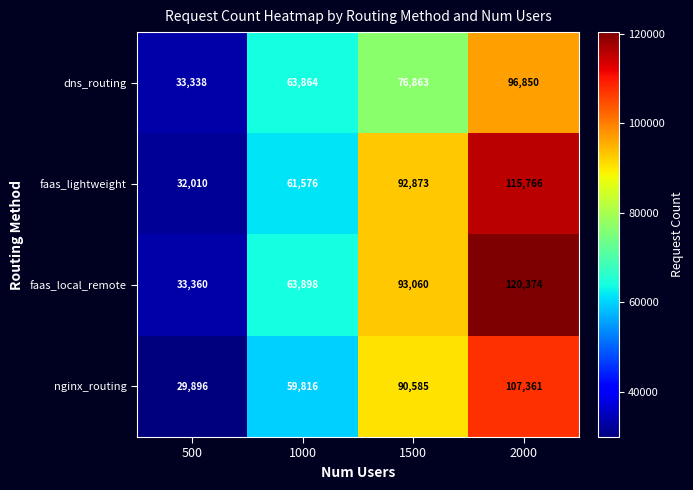

At which category is the sum across all series the highest?

2000